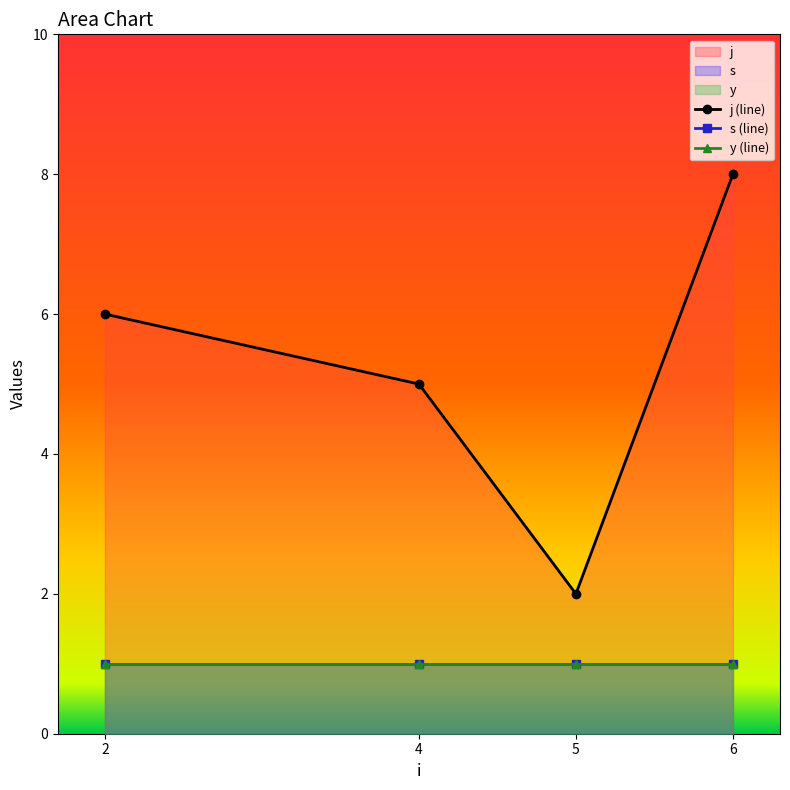

True or false: s and j cross at least once.

False